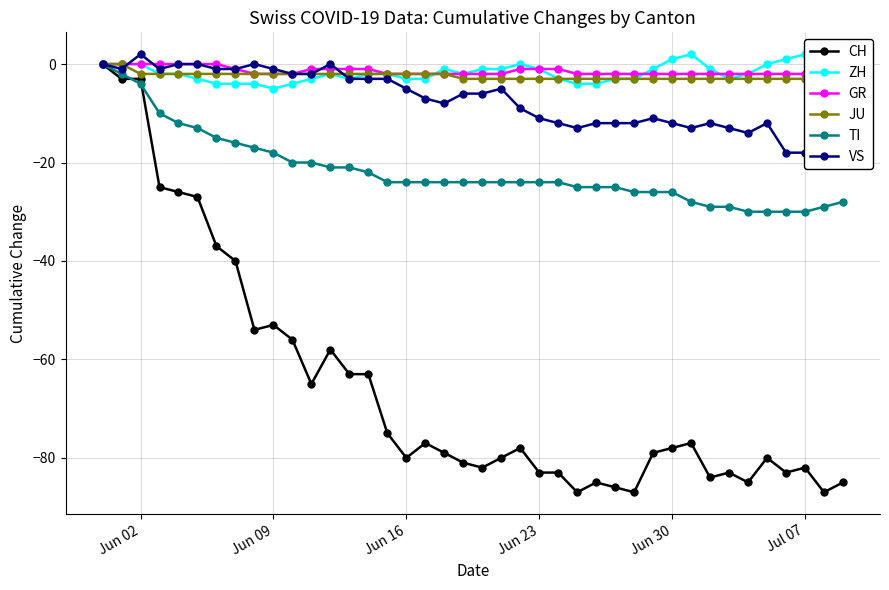

True or false: TI and GR cross at least once.

False